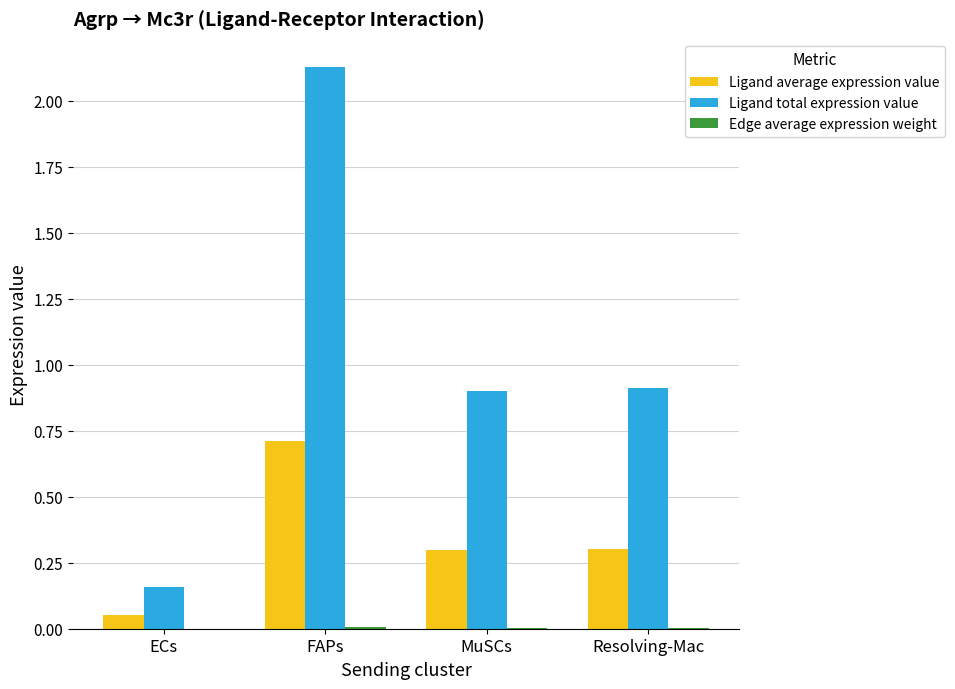

Which series has the widest spread of values?

Ligand total expression value